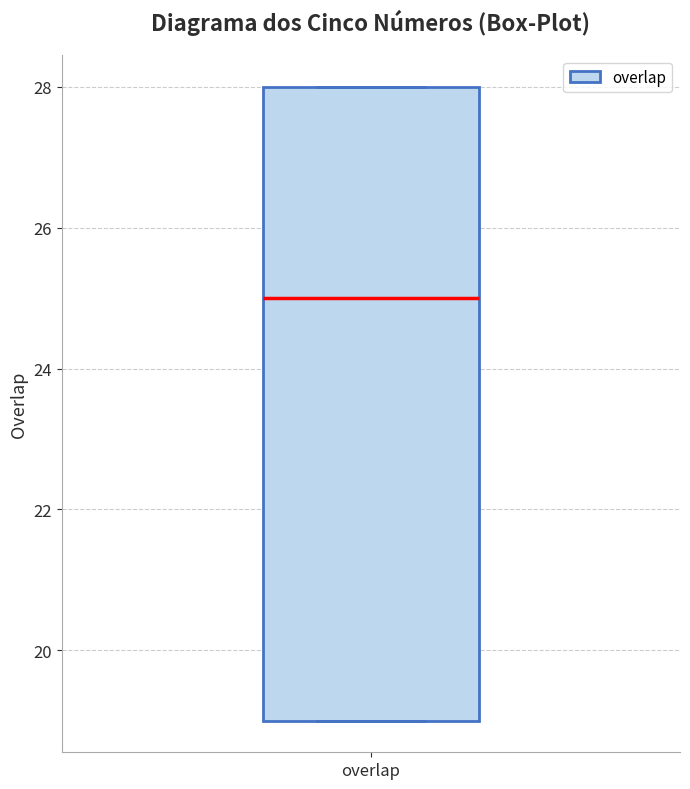

Where is the upper edge of the box for overlap on the y-axis? The values are not printed on the chart, so give them approximately, as read against the axis.

28